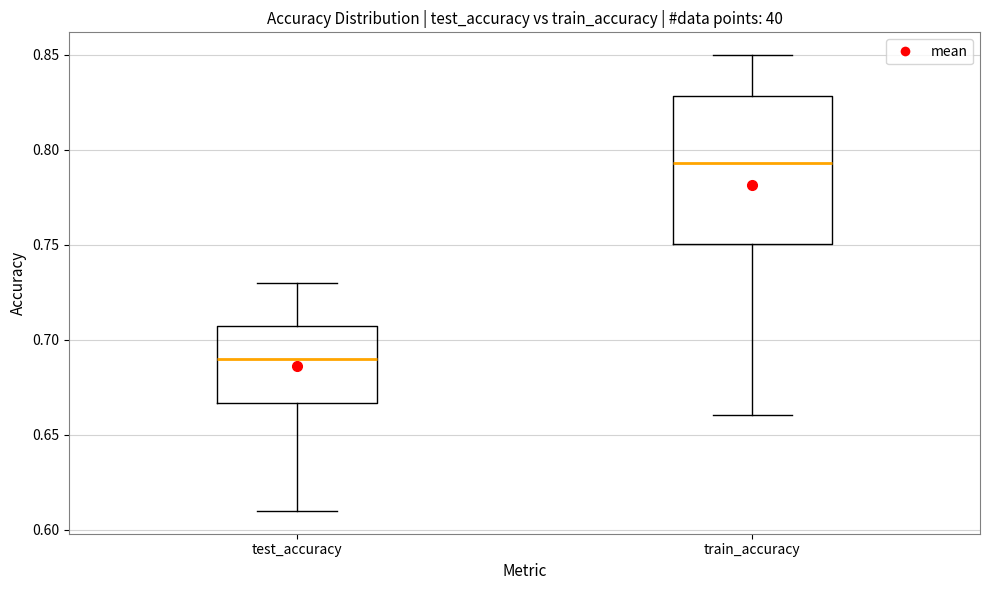

Which box has the lowest median line?

test_accuracy